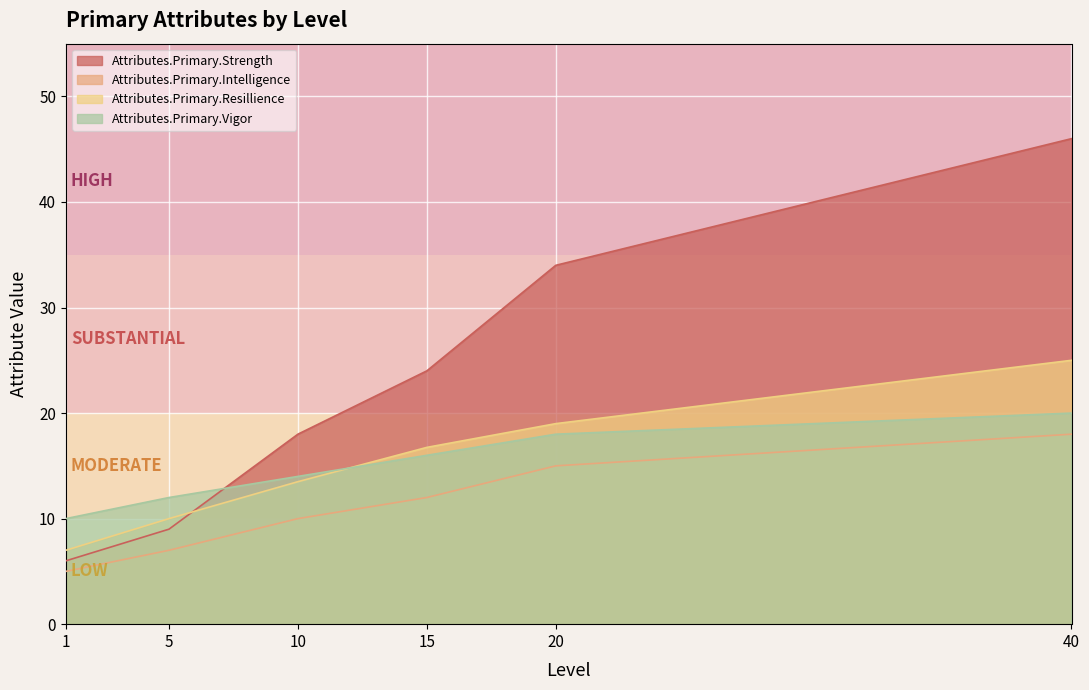

Reading right to left, what are all the values shown in this chart?

Attributes.Primary.Strength: 46.0	34.0	24.0	18.0	9.0	6.0
Attributes.Primary.Intelligence: 18.0	15.0	12.0	10.0	7.0	5.0
Attributes.Primary.Resillience: 25.0	19.0	16.8	13.5	10.0	7.0
Attributes.Primary.Vigor: 20.0	18.0	16.0	14.0	12.0	10.0